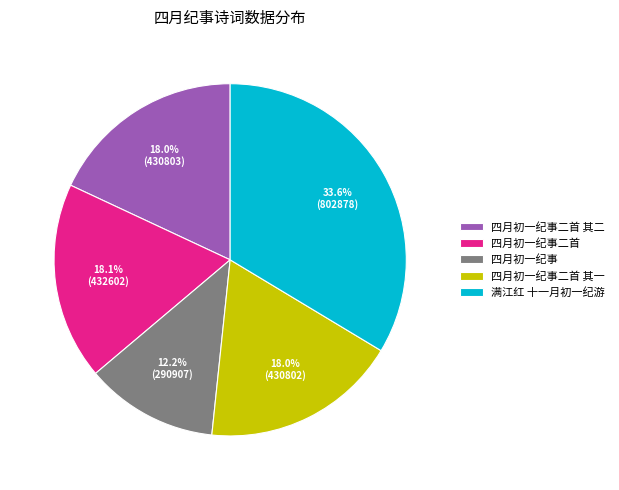

What is the ratio of the value at 四月初一纪事二首 其一 to the value at 四月初一纪事?

1.5